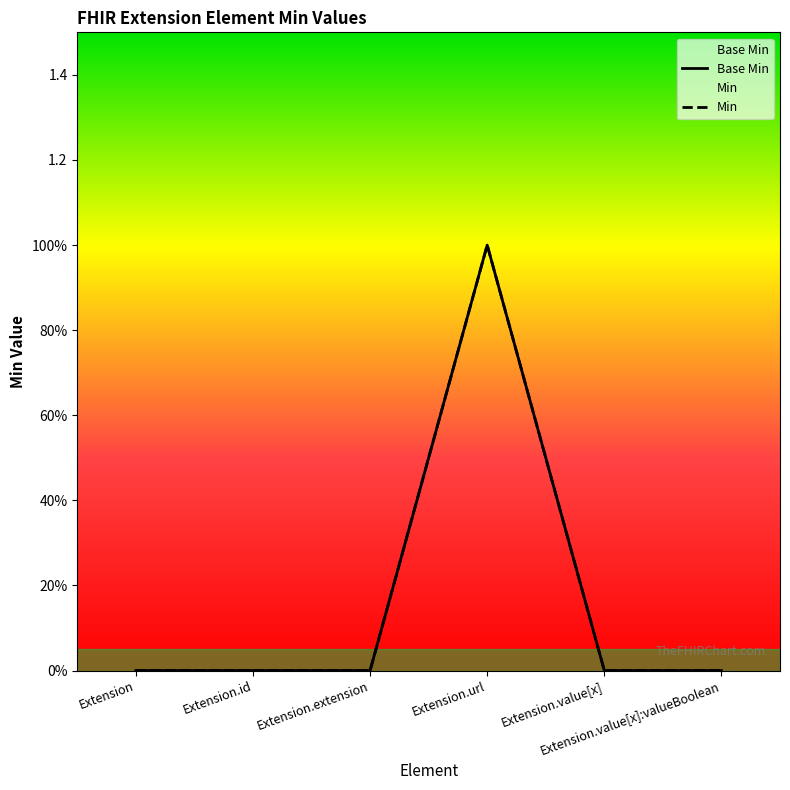

In Min, how many points are higher than both neighbors (excluding endpoints)?

1